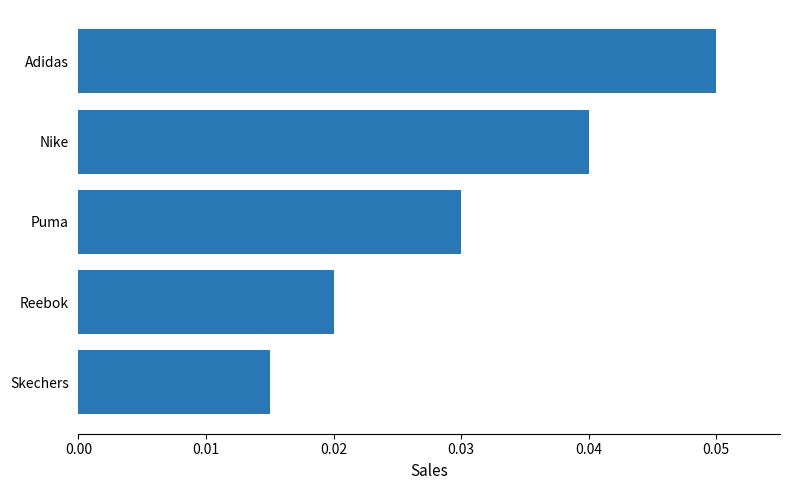

The chart shows a value of 0.0 at Adidas. True or false?

False